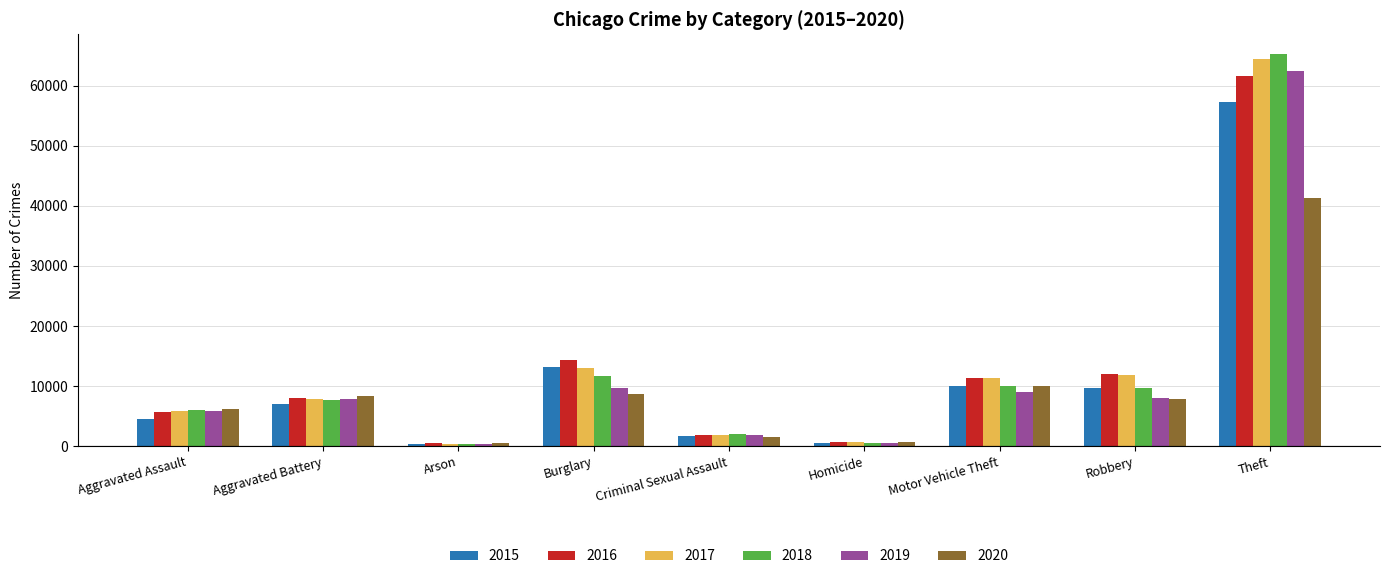

Which series has the largest range (max minus min)?

2018